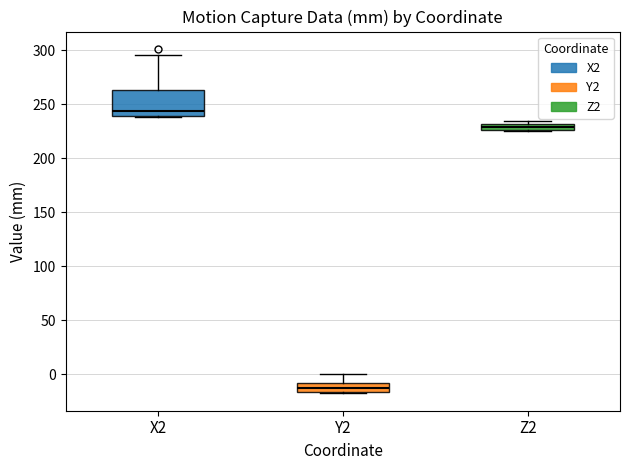

Comparing the boxes themselves (not the whiskers), which one is the tallest?

X2